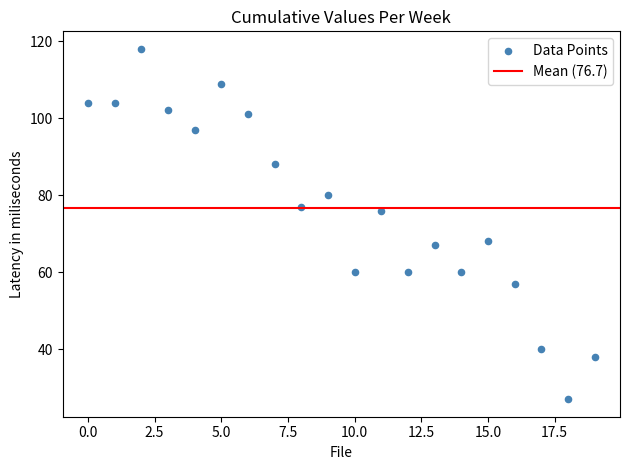

What is the range of Y values (max minus min)?

91